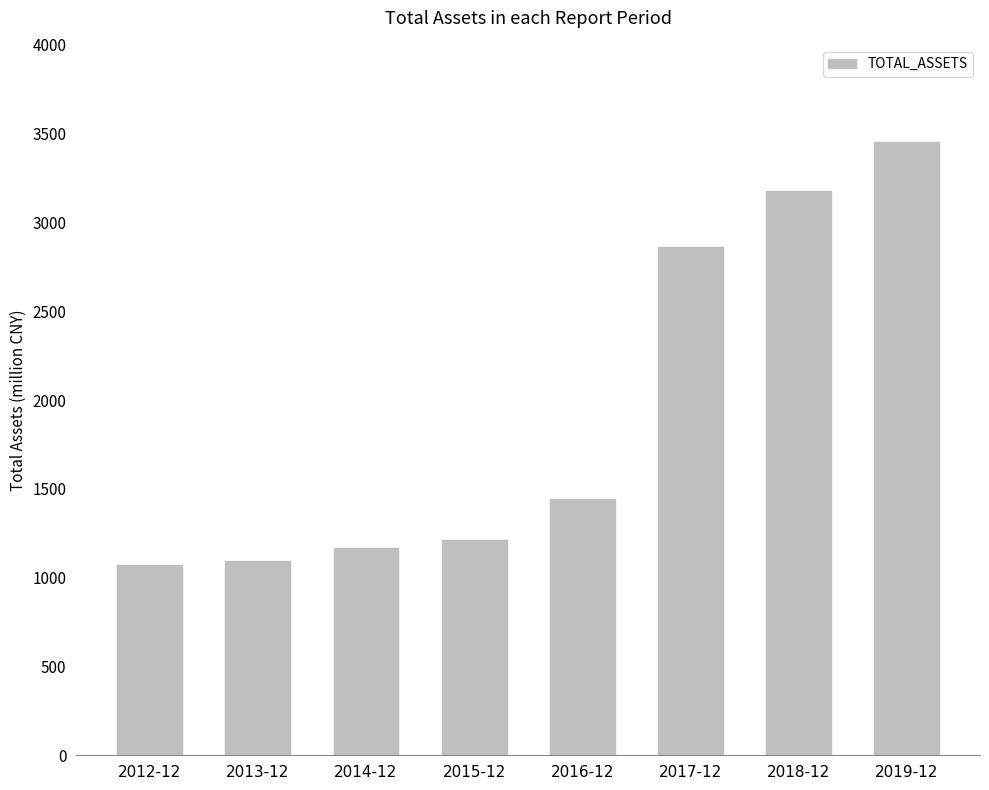

List the labels in order of value, smallest first.

2012-12, 2013-12, 2014-12, 2015-12, 2016-12, 2017-12, 2018-12, 2019-12